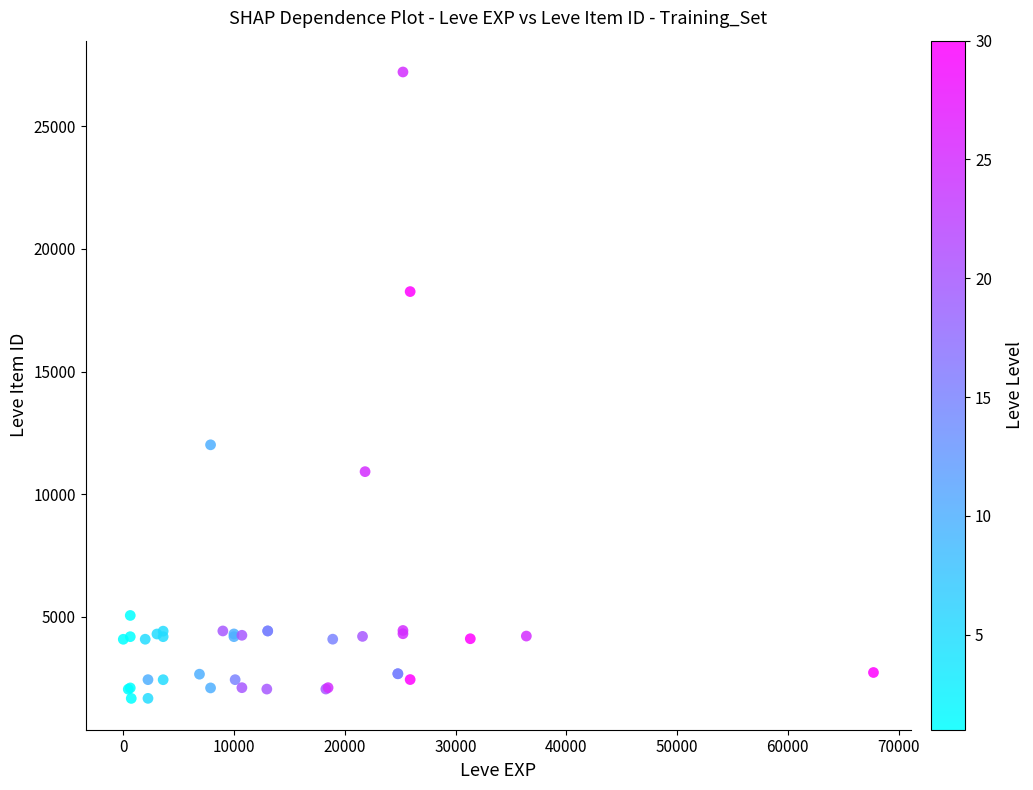

What Y value in the scatter plot is closest to 14448?

12018